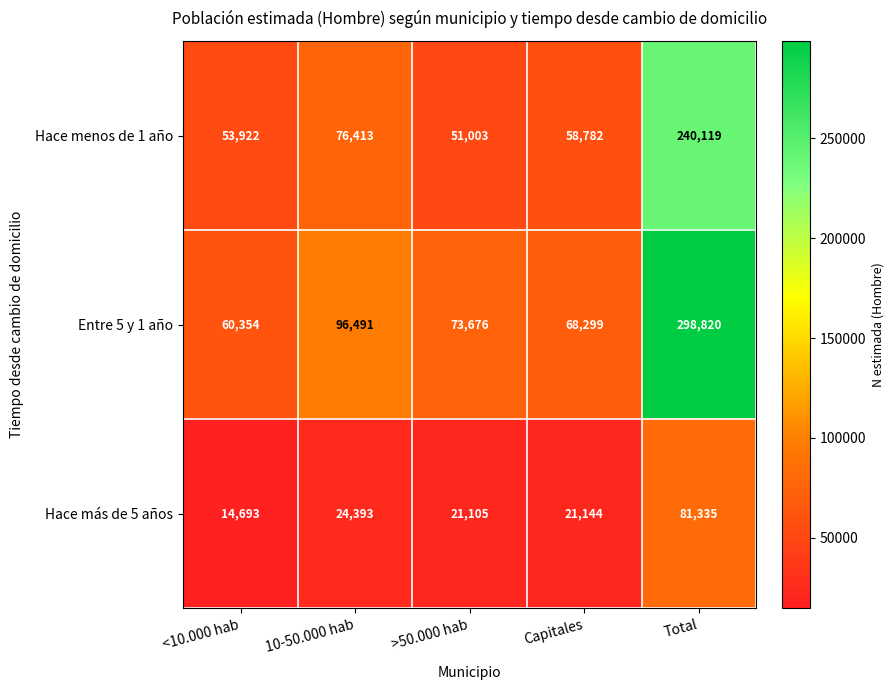

Which series changed the most between 10-50.000 hab and >50.000 hab?

Hace menos de 1 año